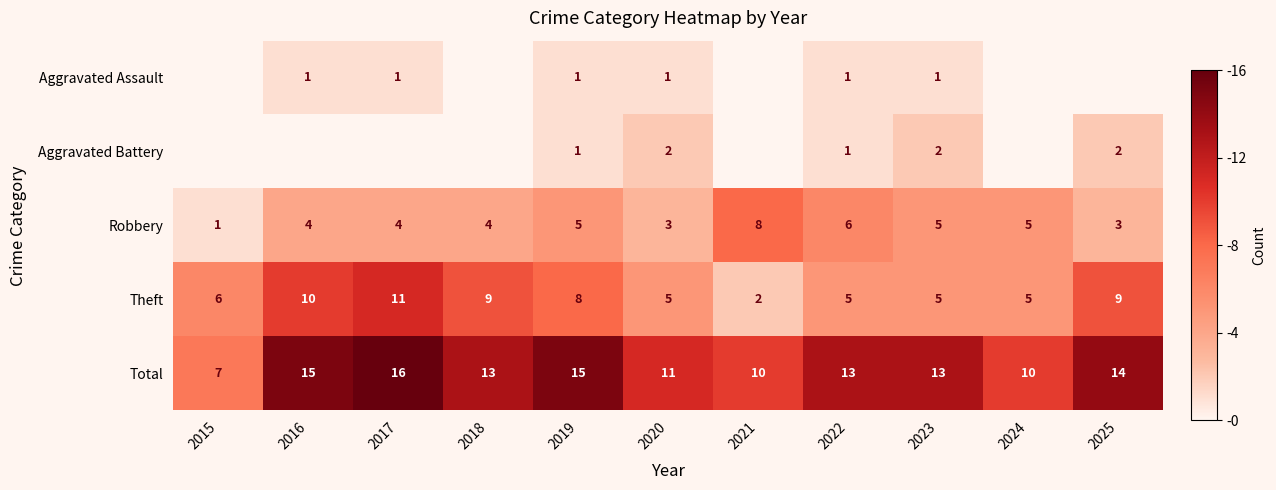

True or false: Robbery has a value of 4 at 2018.

True